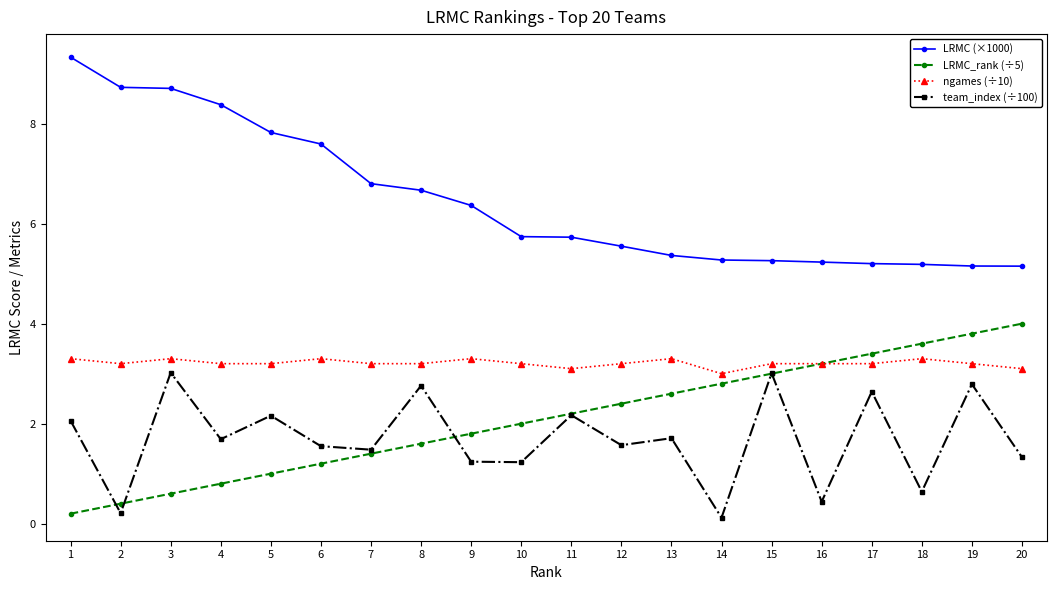

How many lines are shown in the chart?

4